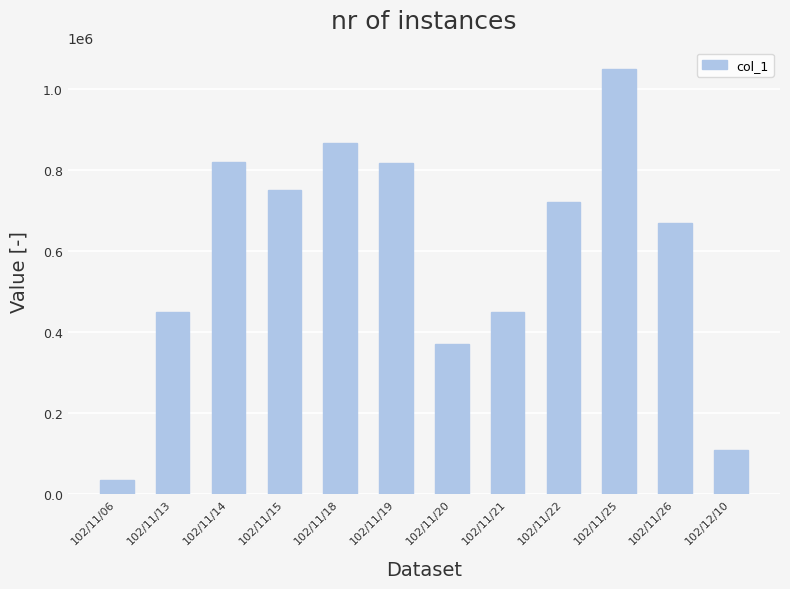

The chart shows a value of 720000 at 102/11/22. True or false?

True